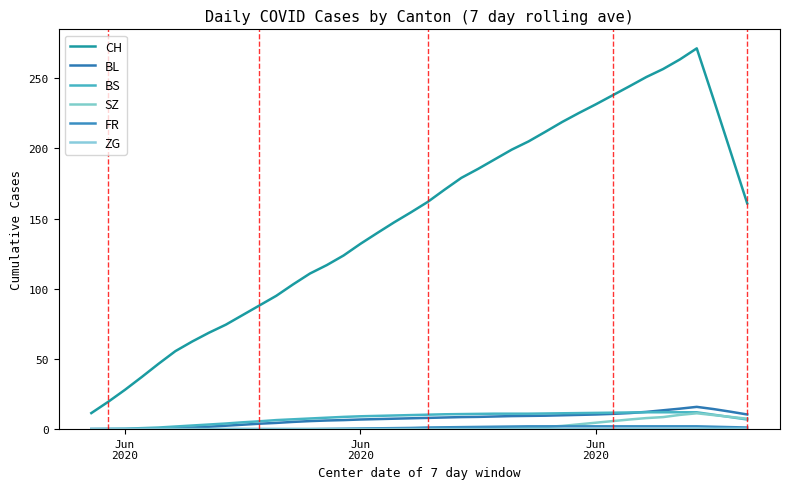

Is this an area chart (filled region under the line)?

No